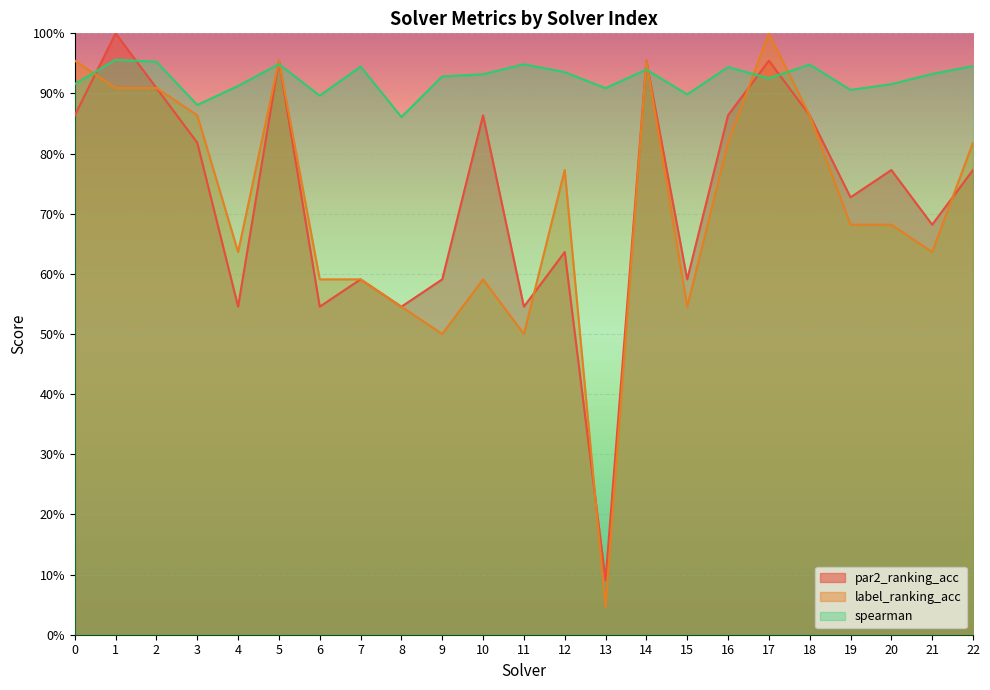

What is the average value of the label_ranking_acc series?

0.7